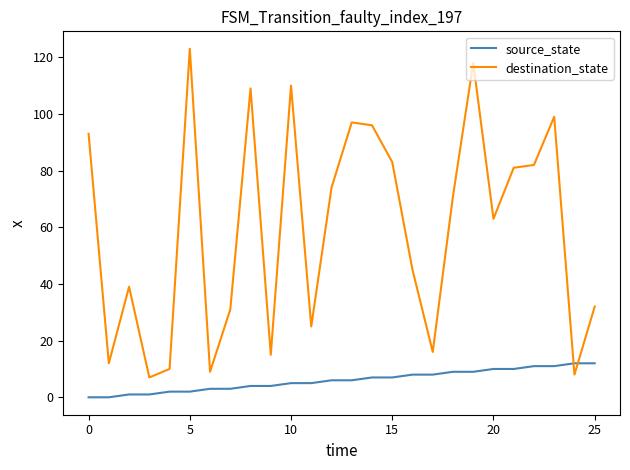

How many times do source_state and destination_state cross each other?

2